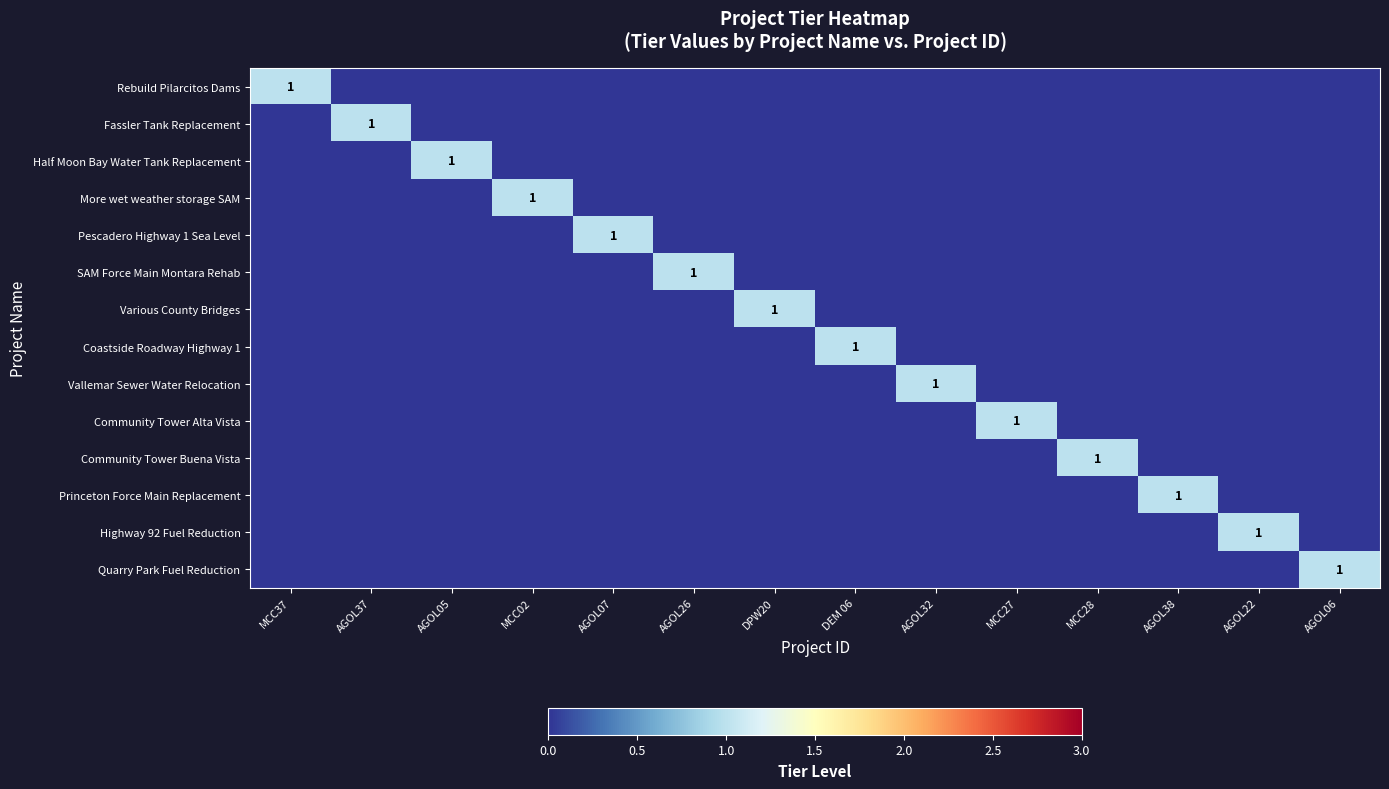

Where is Vallemar Sewer Water Relocation nearest to the value 0?

MCC37